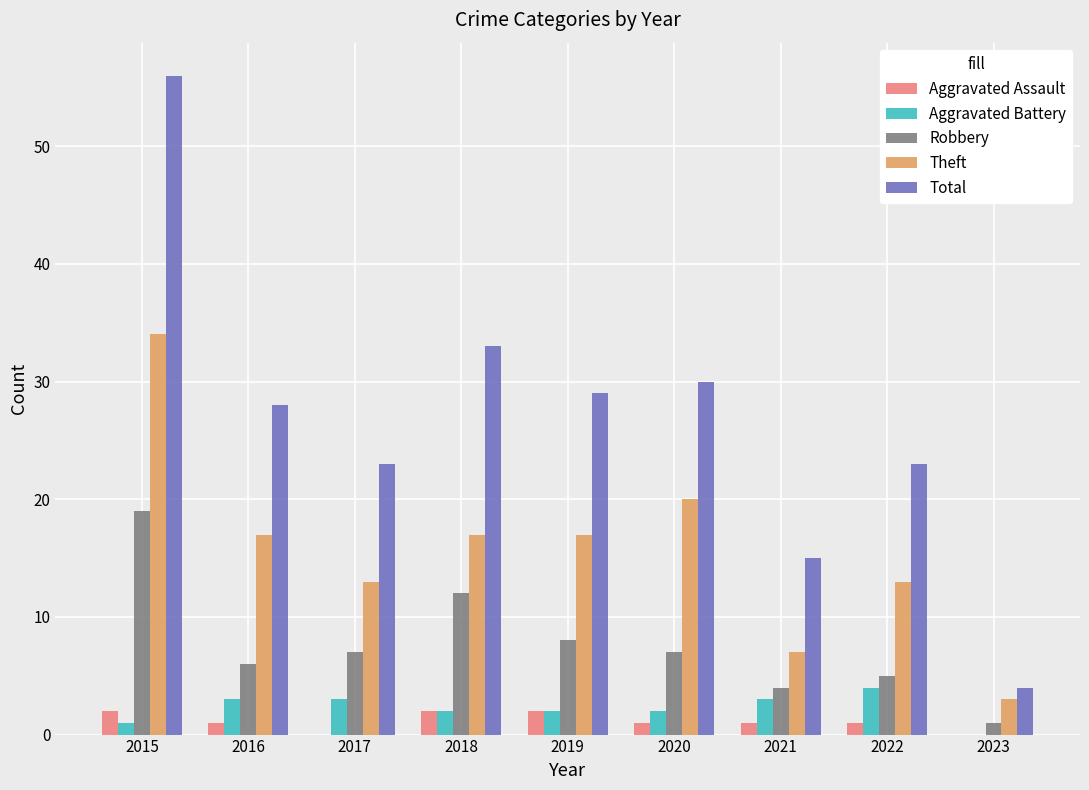

What is the difference between the Aggravated Assault values at 2019 and 2023?

2